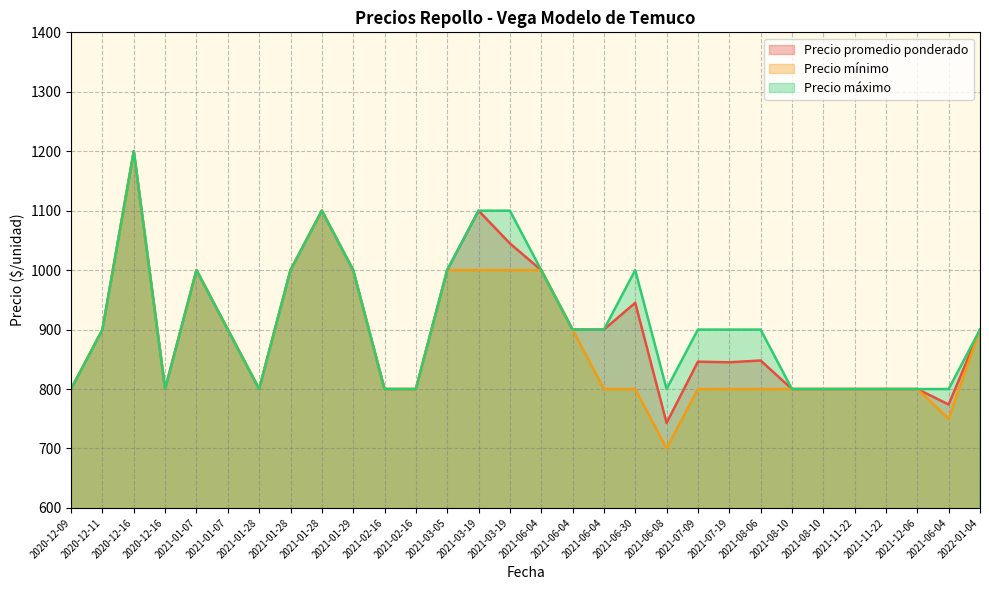

Reading right to left, transcribe all the data shown in this chart.

Precio promedio ponderado: 900	774	800	800	800	800	800	848	845	846	743	945	900	900	1000	1045	1100	1000	800	800	1000	1100	1000	800	900	1000	800	1200	900	800
Precio mínimo: 900	750	800	800	800	800	800	800	800	800	700	800	800	900	1000	1000	1000	1000	800	800	1000	1100	1000	800	900	1000	800	1200	900	800
Precio máximo: 900	800	800	800	800	800	800	900	900	900	800	1000	900	900	1000	1100	1100	1000	800	800	1000	1100	1000	800	900	1000	800	1200	900	800